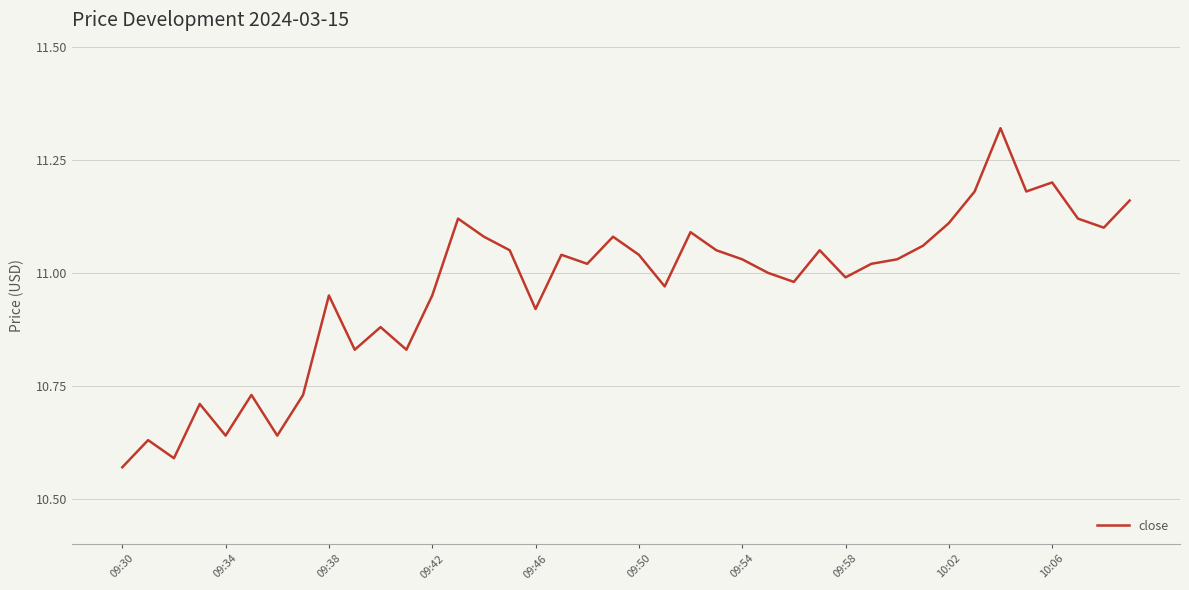

Count the number of data series in this chart.

1